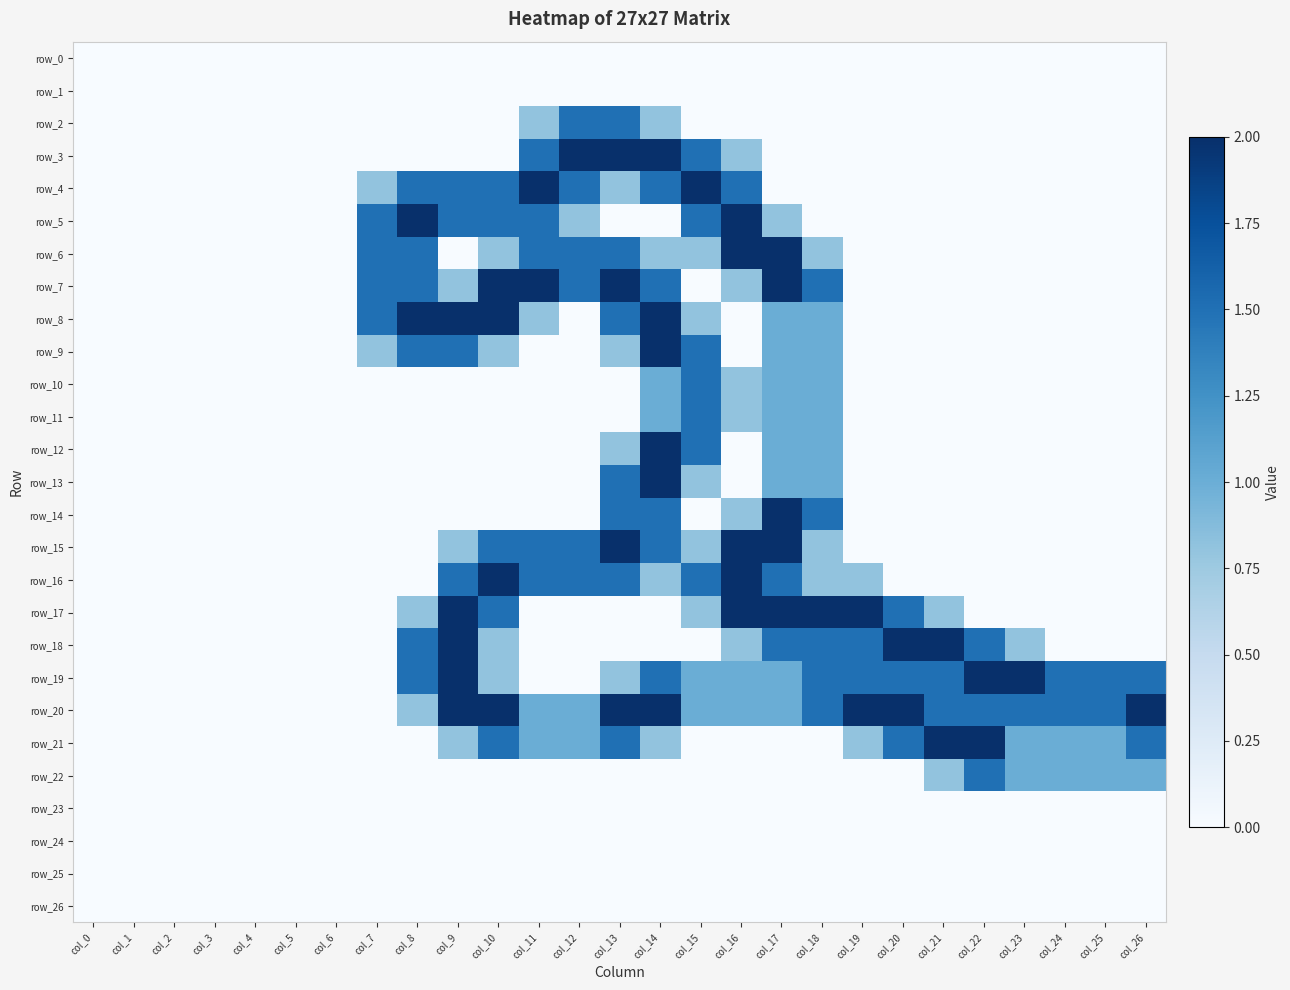

The row_1 series shows 0.0 at col_23. True or false?

True